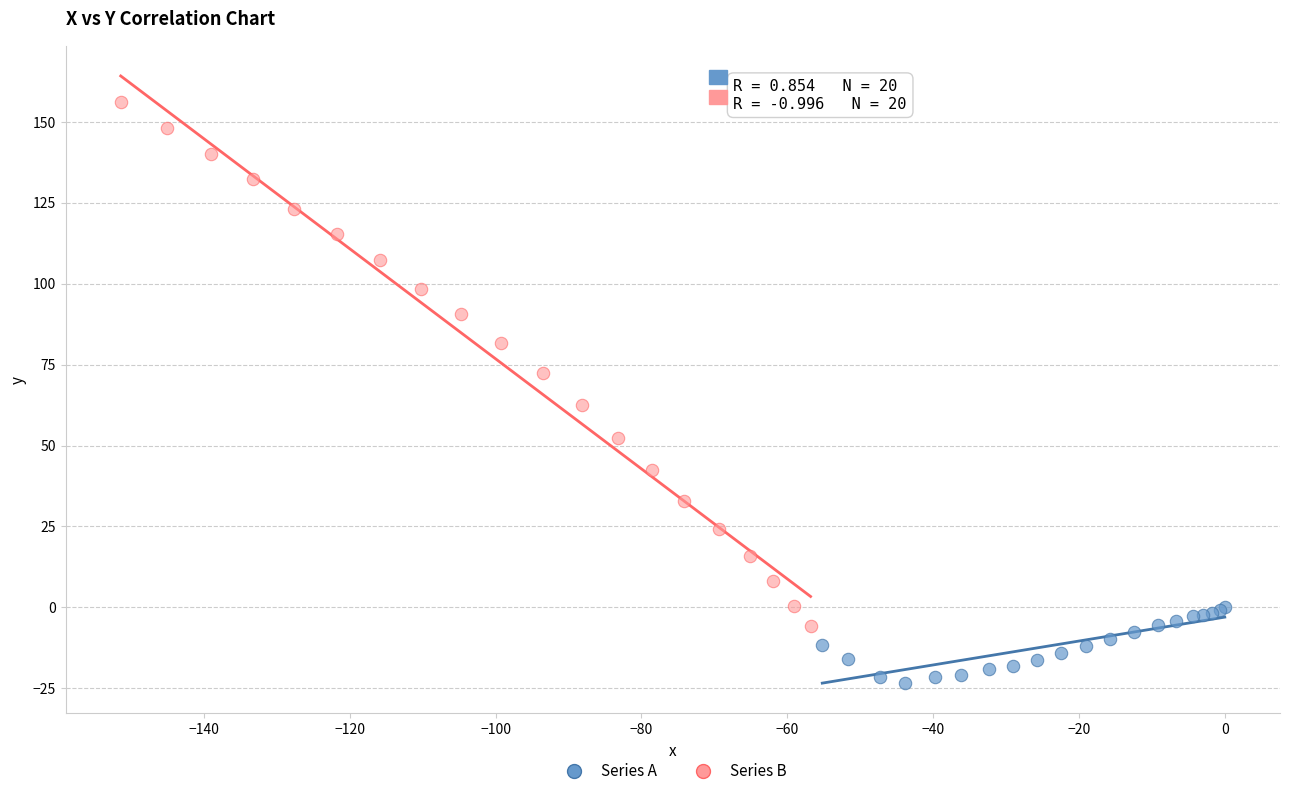

Which series has the largest Y range (max minus min)?

Series B